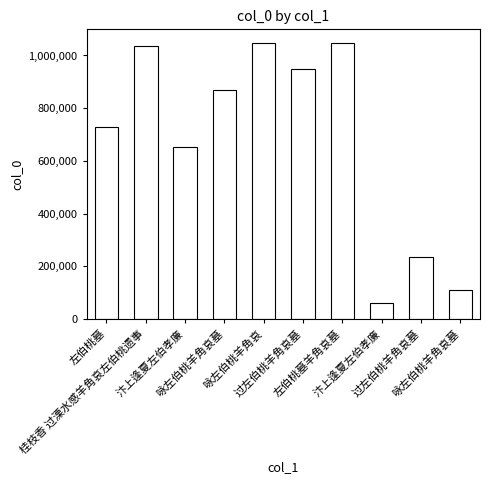

What is the minimum value shown in the chart?

61092